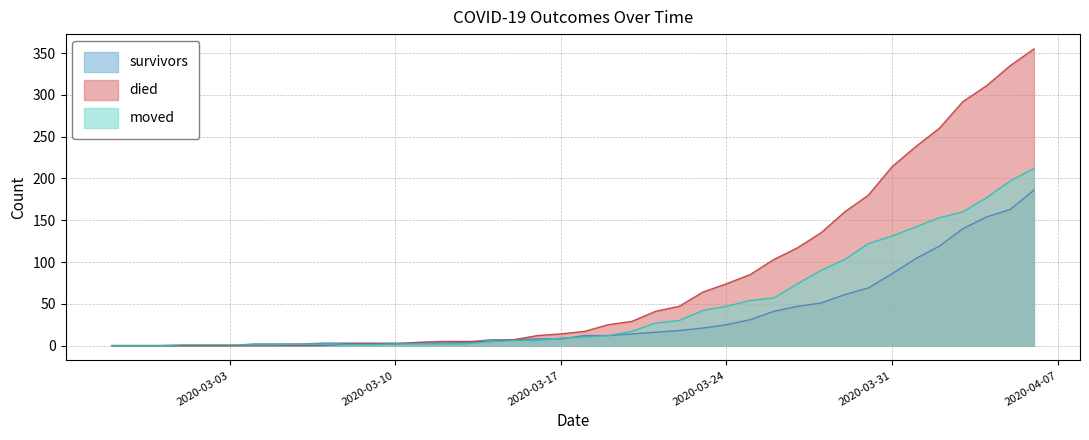

How many lines are shown in the chart?

3